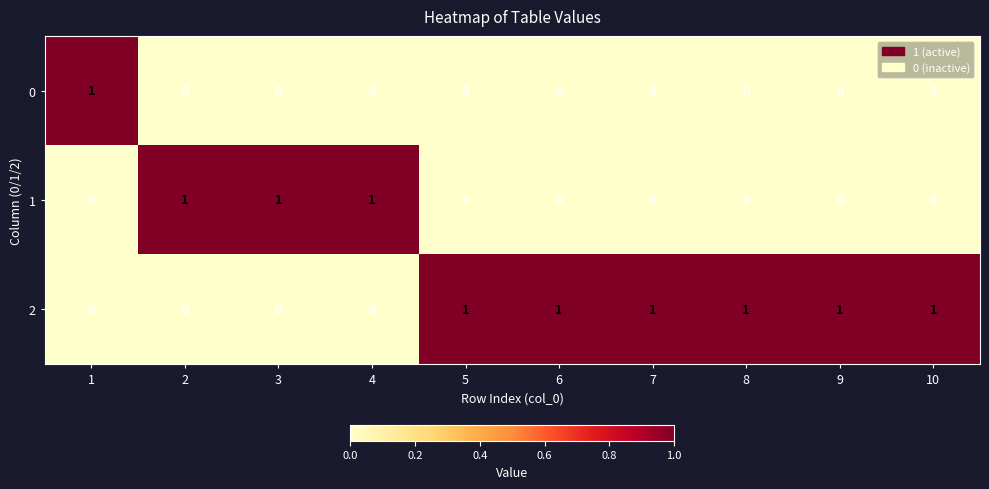

The value of 0 at 9 is -1. True or false?

False